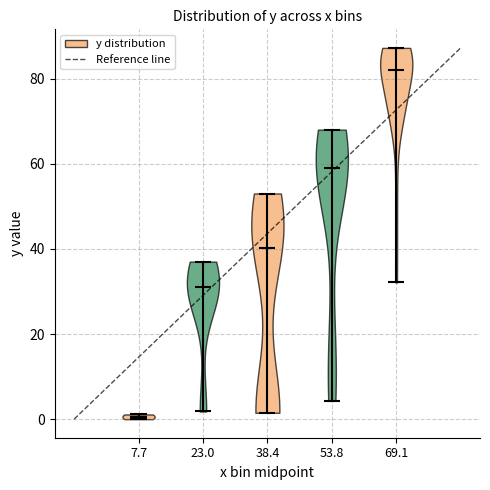

Reading left to right, read every violin against the y-axis: where its median line is, and the lowest and highest points it reaches. The values are not printed on the chart, so give them approximately, as read against the axis.

7.7: median line 0, lowest point 0, highest point 2
23.0: median line 32, lowest point 2, highest point 38
38.4: median line 40, lowest point 2, highest point 54
53.8: median line 60, lowest point 4, highest point 68
69.1: median line 82, lowest point 32, highest point 88